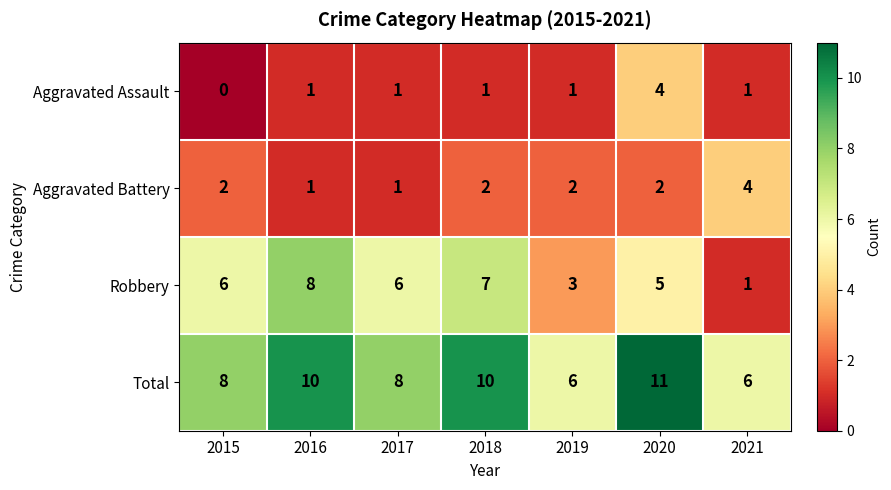

At 2019, list the series in order from largest to smallest.

Total, Robbery, Aggravated Battery, Aggravated Assault